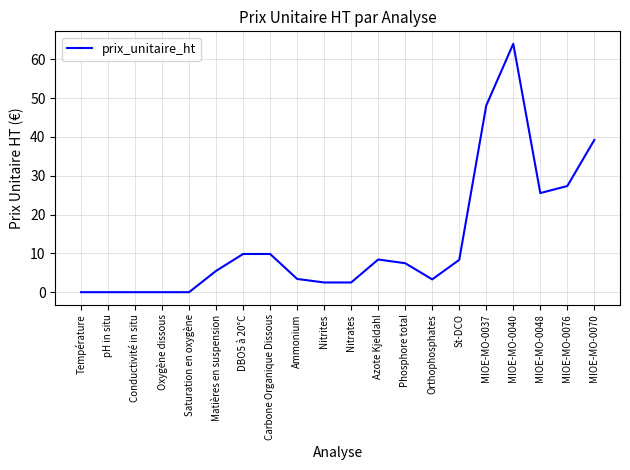

Is it true that the value at MIOE-MO-0048 is 17.4?

False